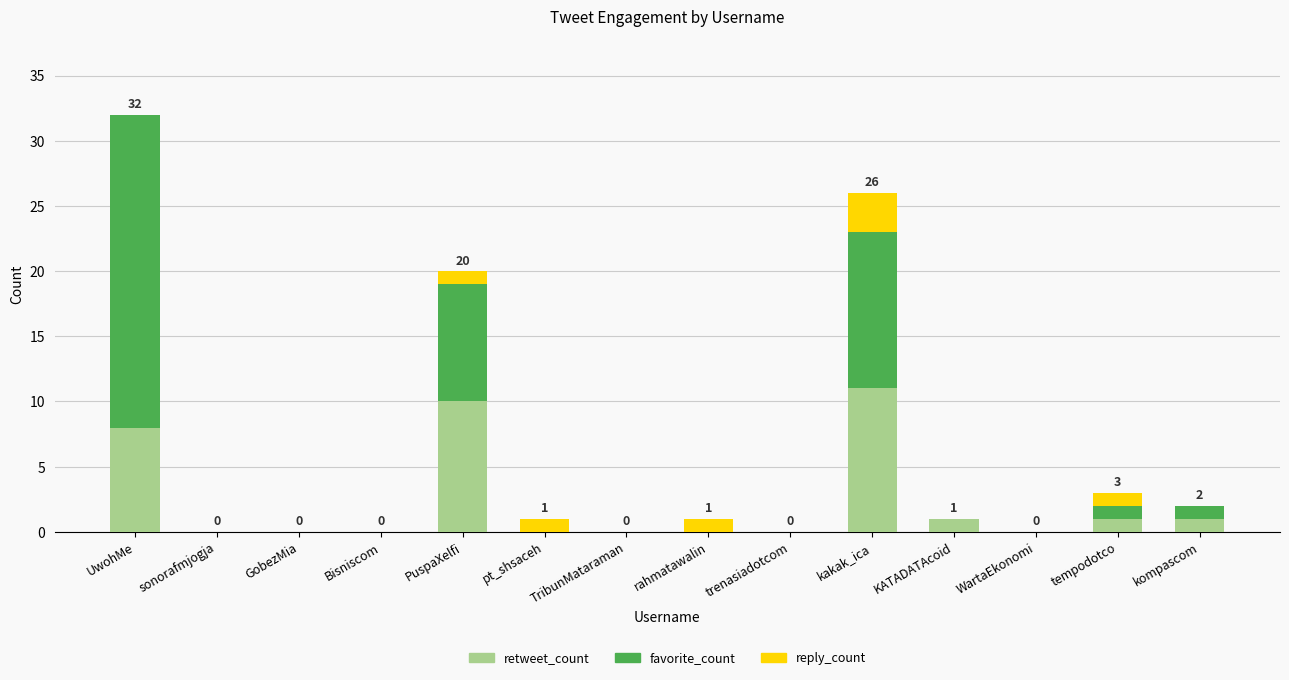

At which label does retweet_count reach its peak?

kakak_ica